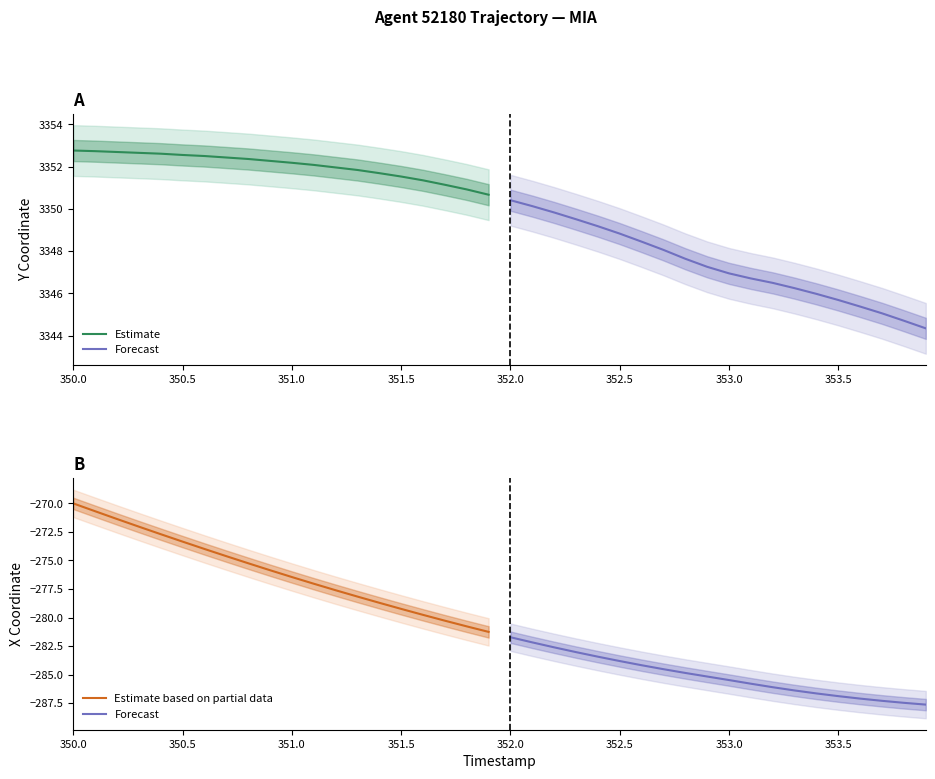

What is the sum of all Forecast values?

-5702.4